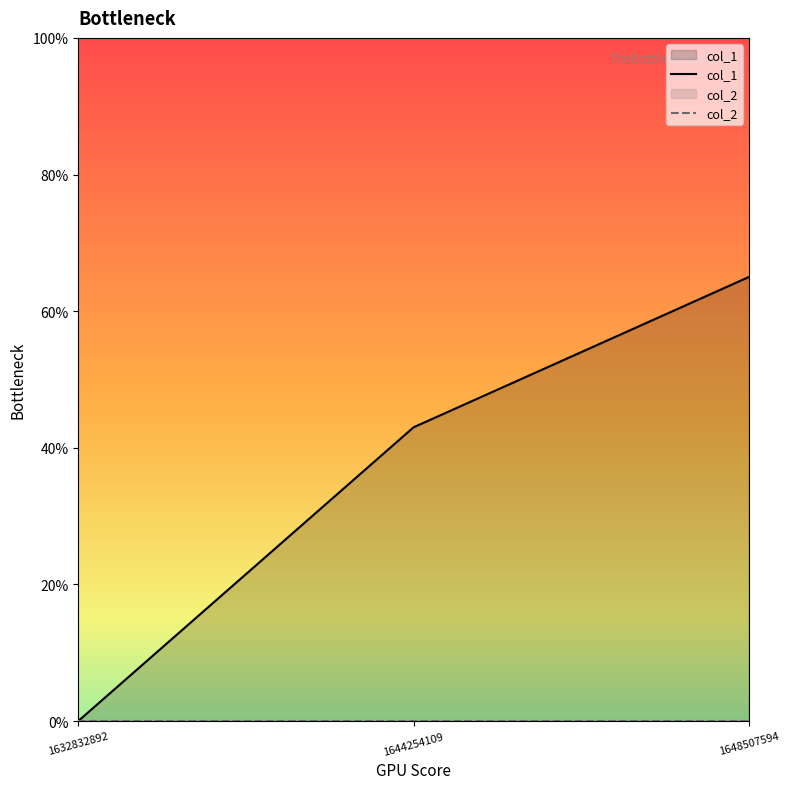

How many series are shown in this chart?

2